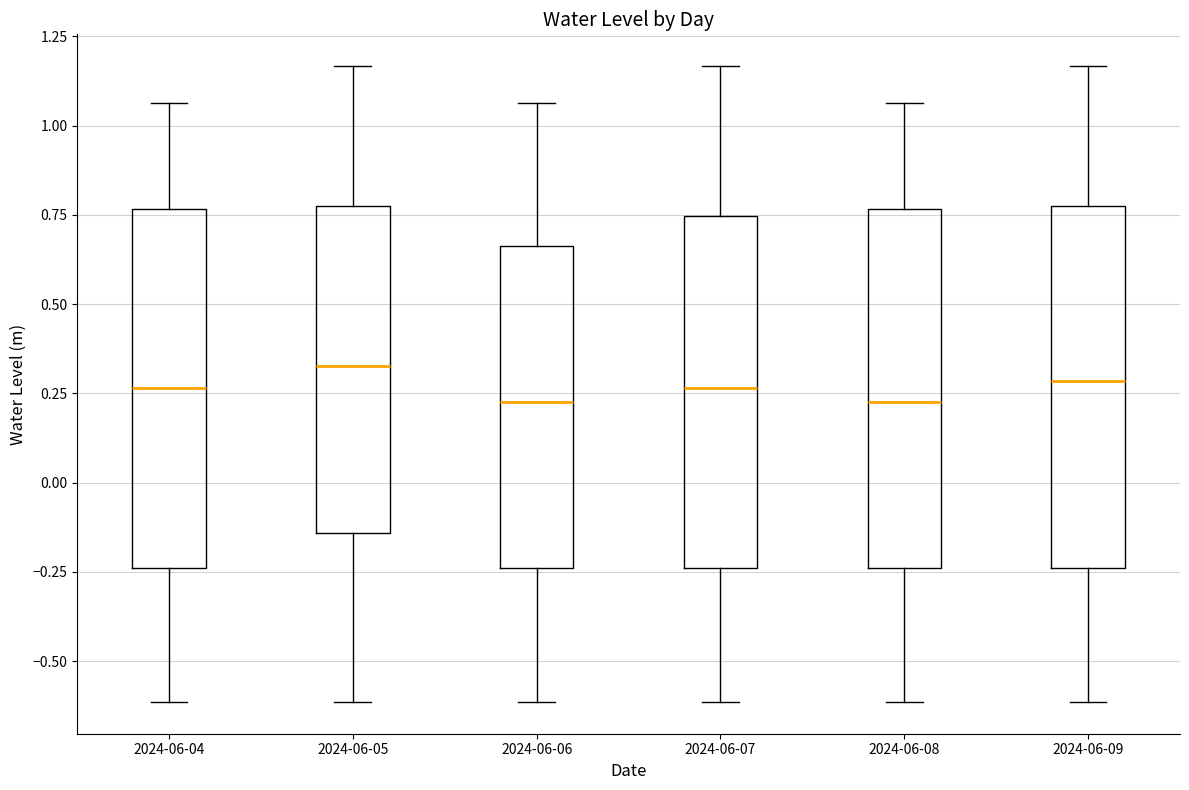

Where is the lower edge of the box for 2024-06-06 on the y-axis? The values are not printed on the chart, so give them approximately, as read against the axis.

-0.25